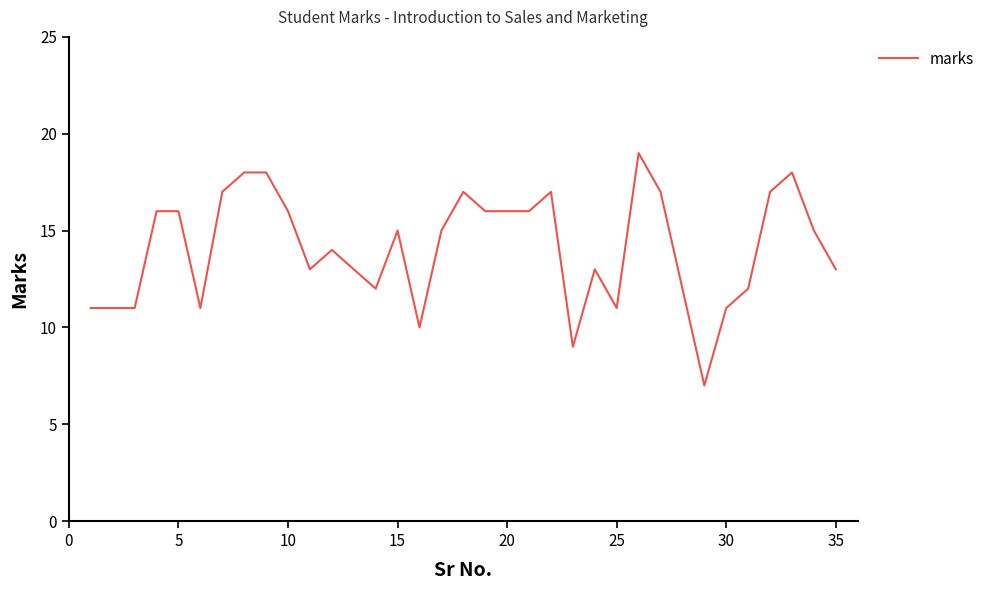

What is the minimum value shown in the chart?

7